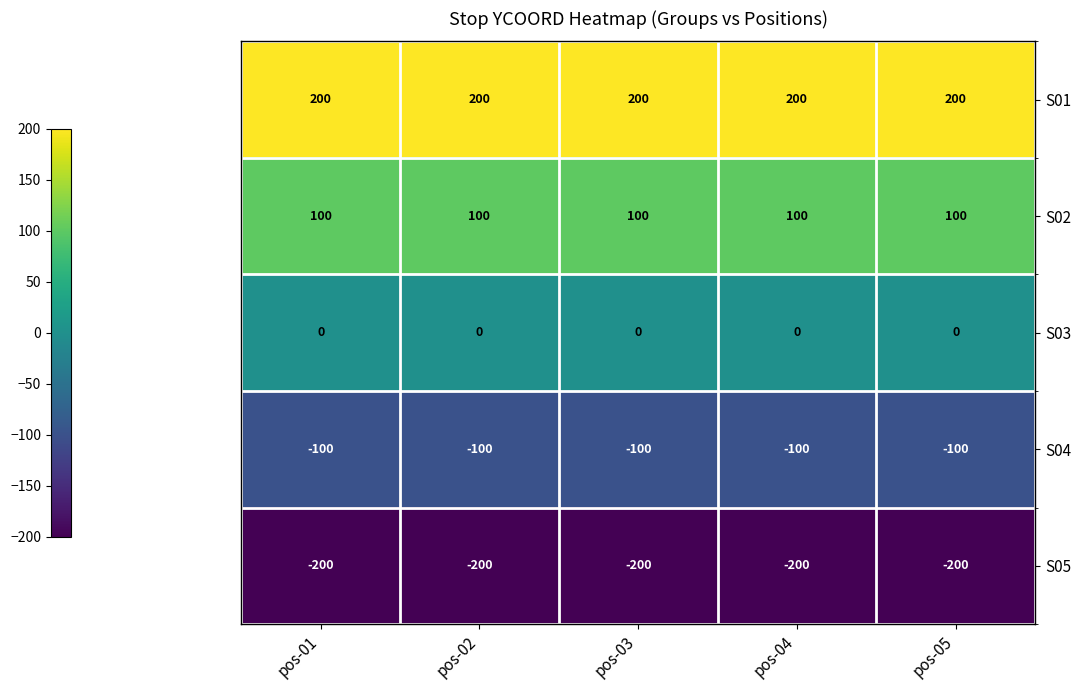

What is the spread (max minus min) of values at pos-05?

400